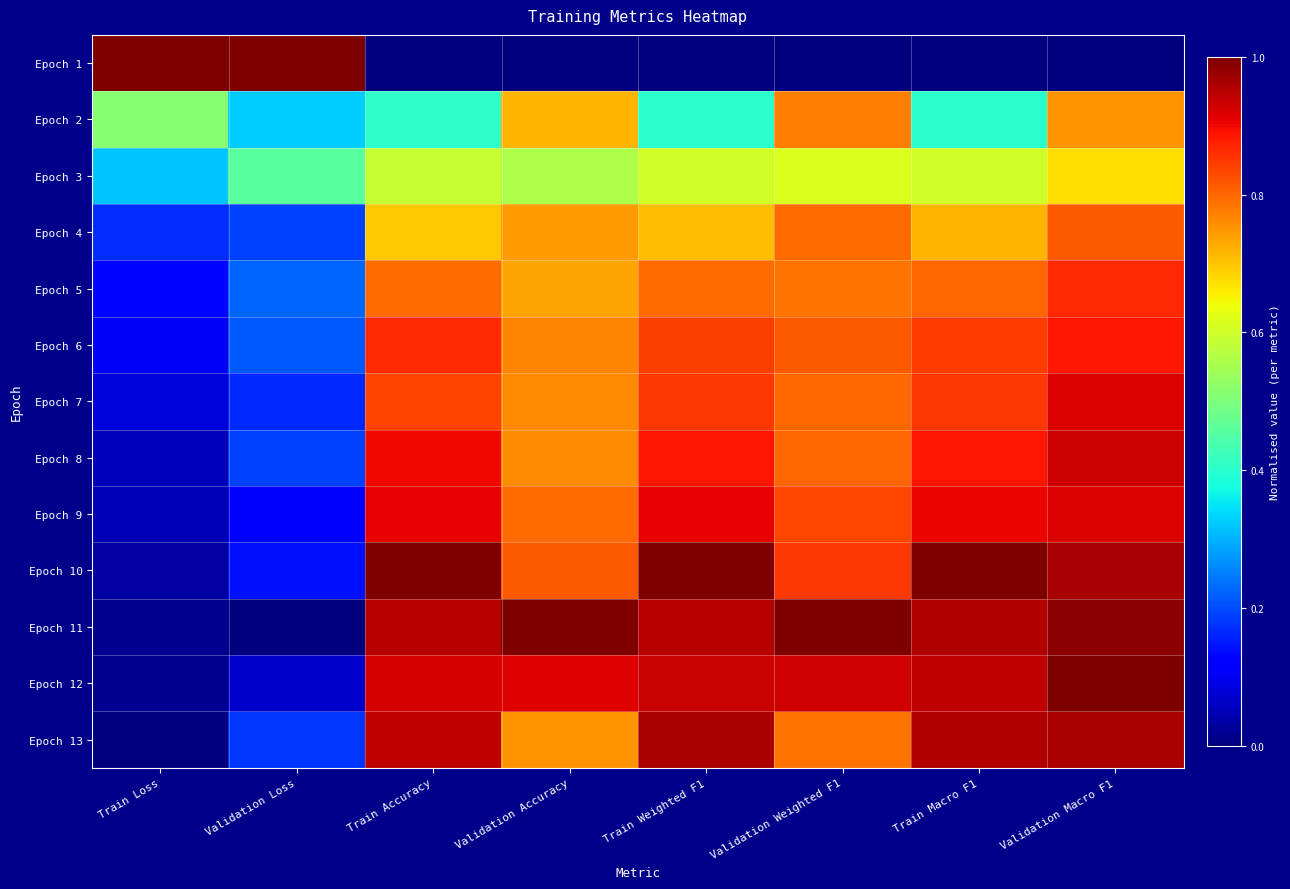

Which category has the lowest value across all series?

Train Accuracy